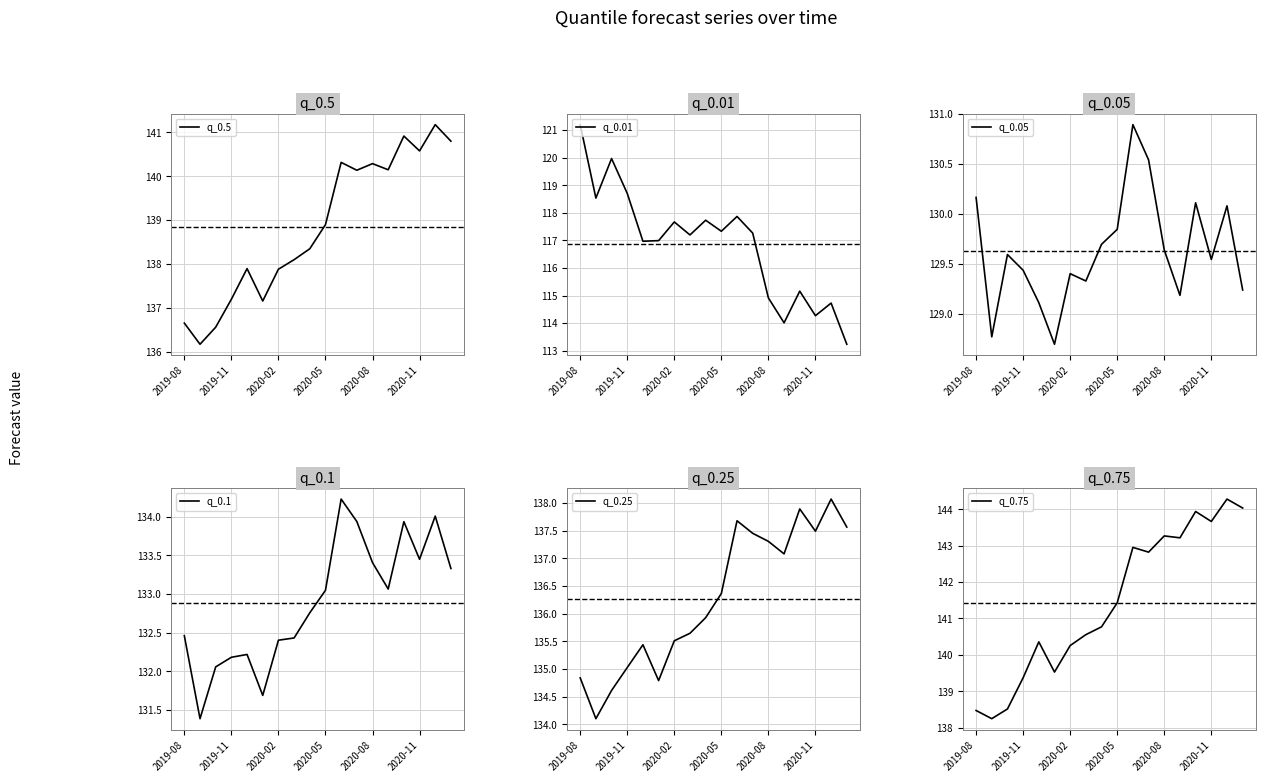

At which category does the chart reach its minimum across all series?

17